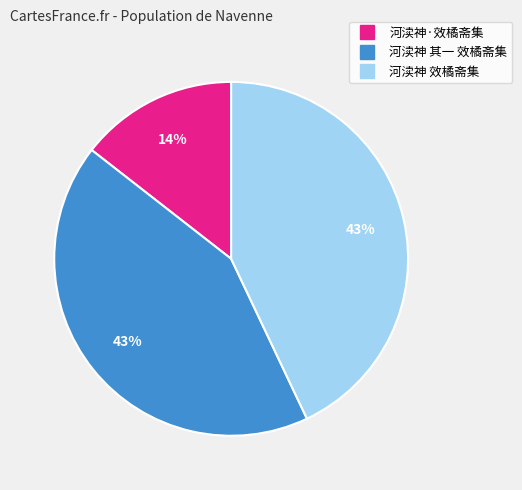

Is there a majority slice in this chart?

No